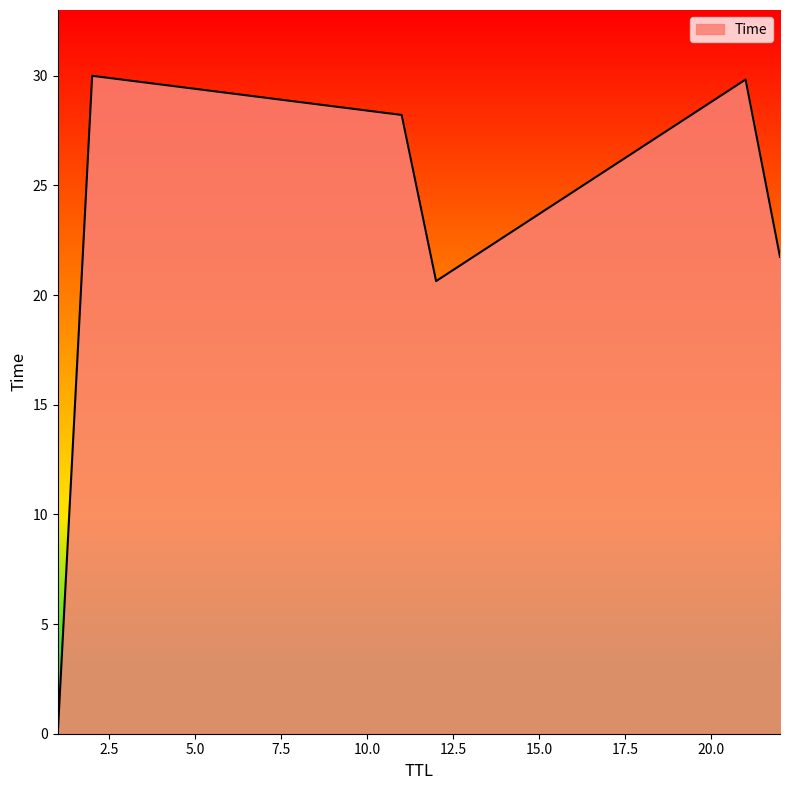

What is the average value?

21.7